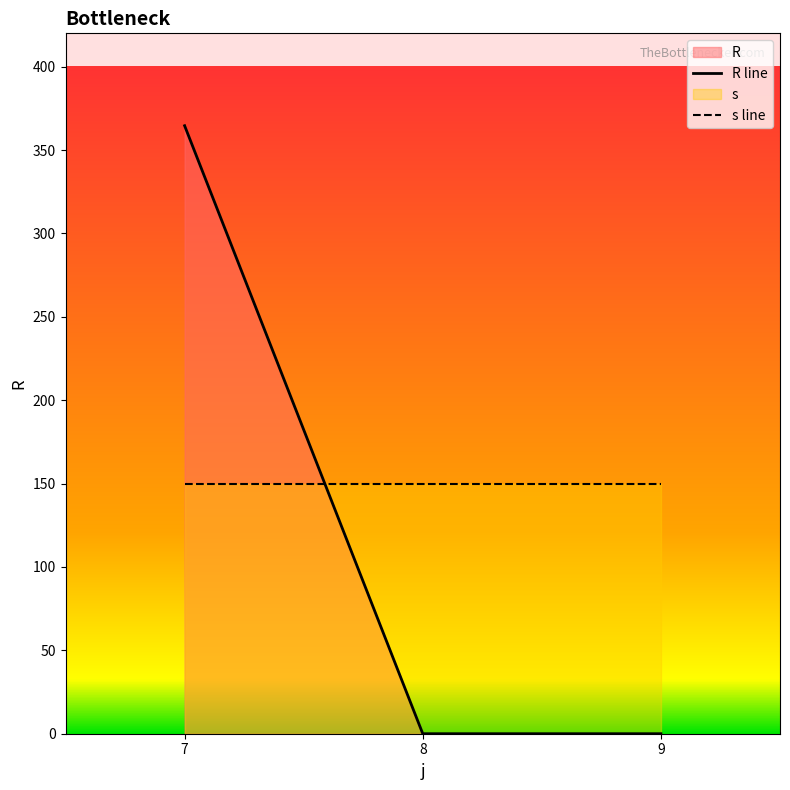

Is the value of R line at 8 greater than the value of s line at 9?

No